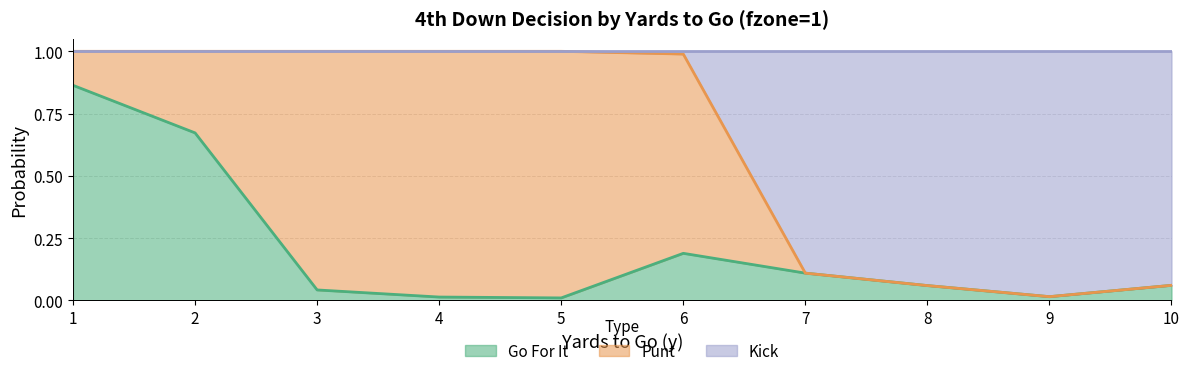

How many lines are shown in the chart?

3